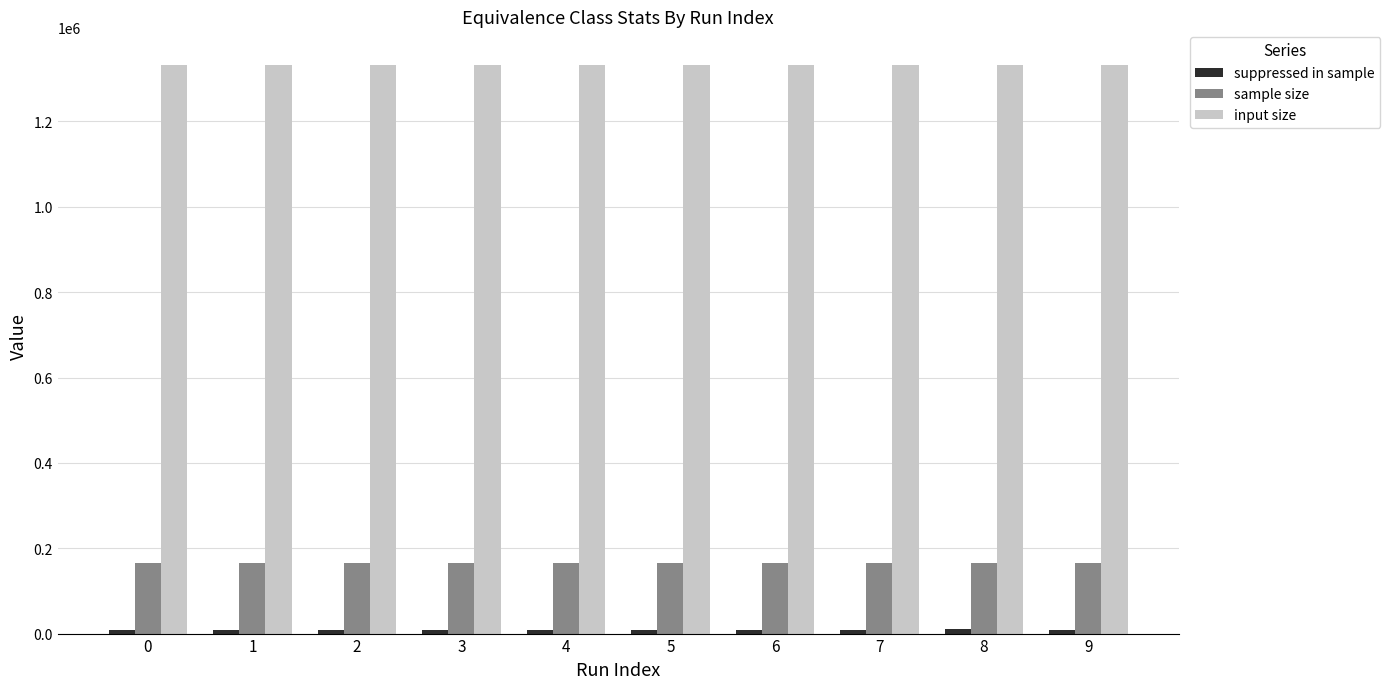

The value of sample size at 8 is 59962. True or false?

False